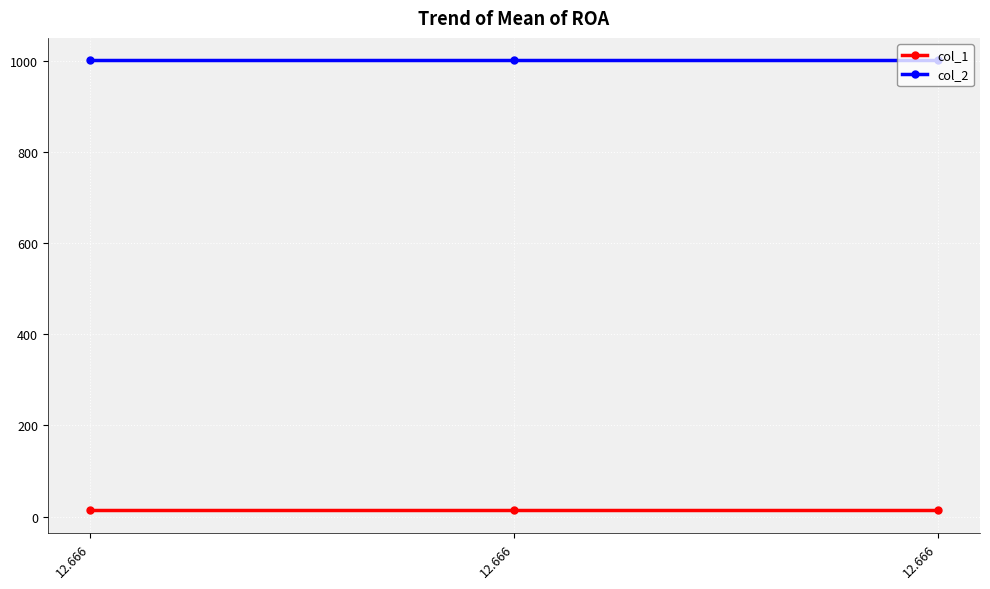

Is it true that col_2 equals 1000.3 at 12.666?

True